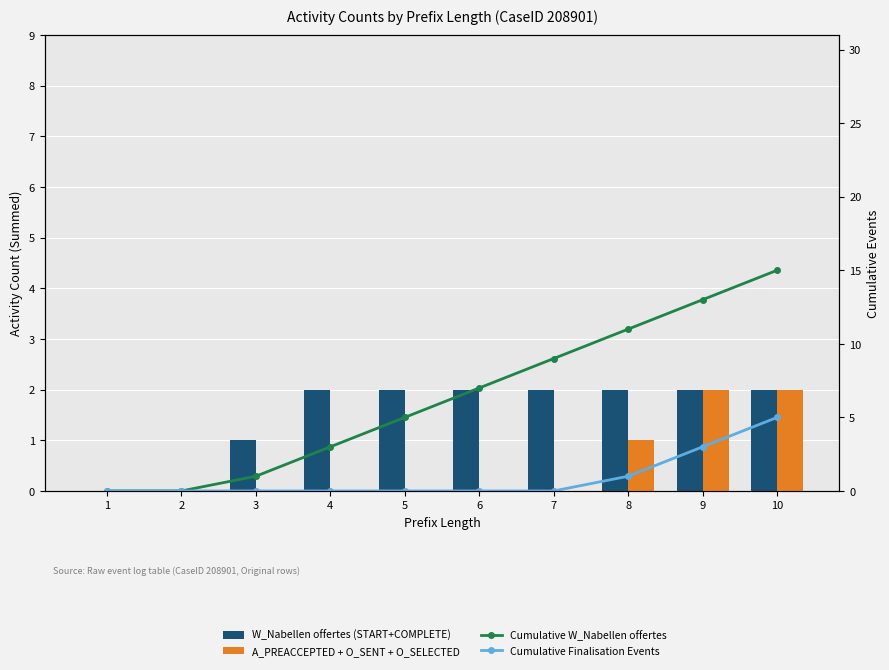

At which category is the sum across all series the highest?

10